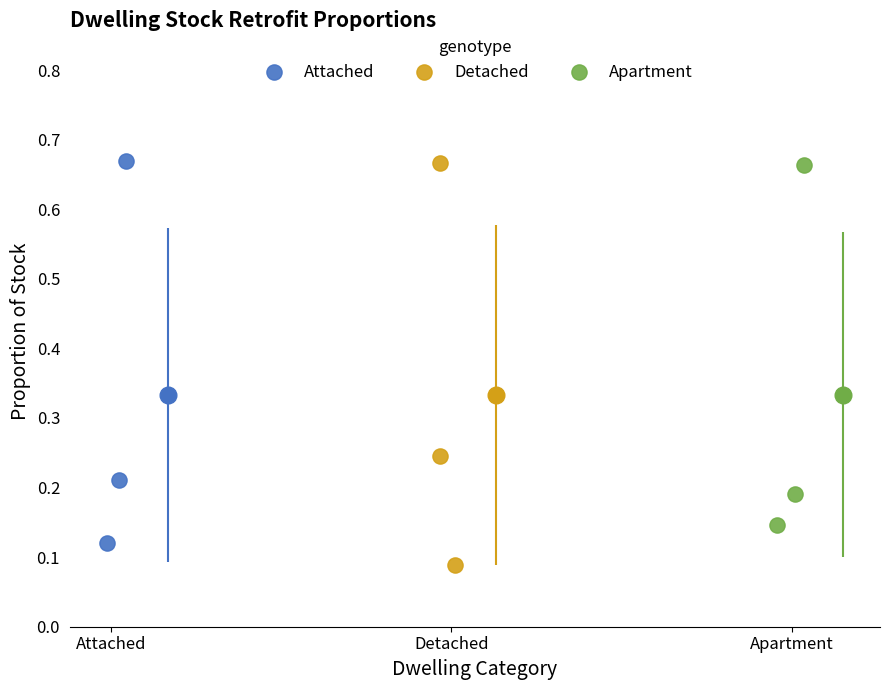

Which series has the widest spread of Y values?

Detached